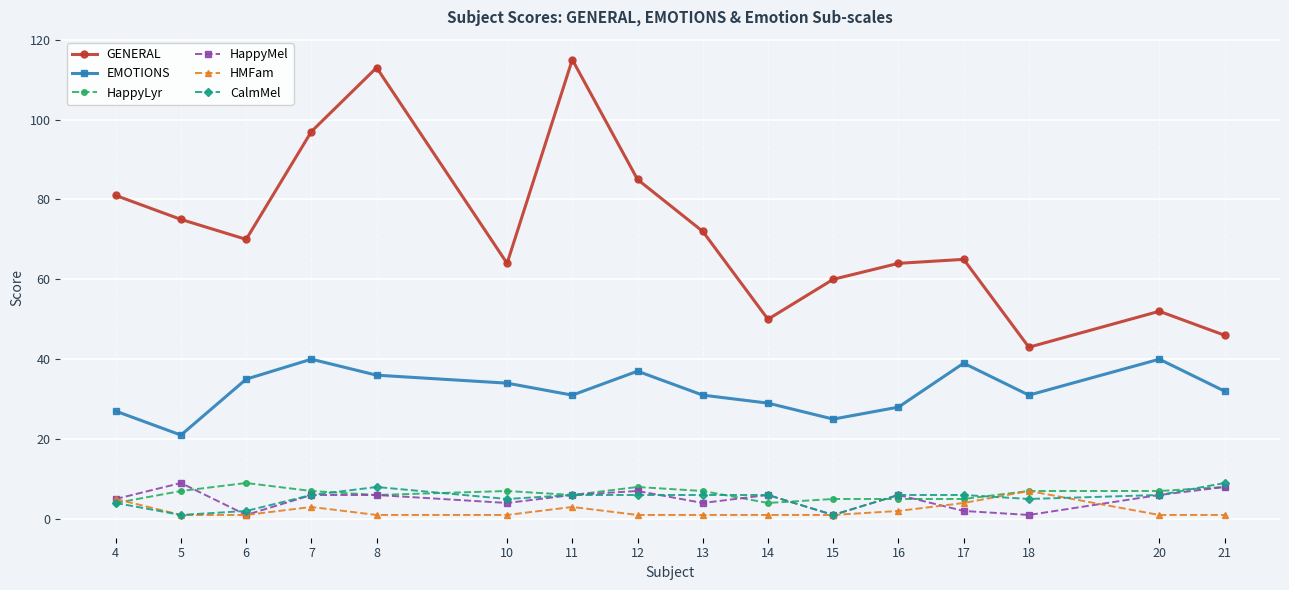

Reading left to right, what are all the values shown in this chart?

GENERAL: 4=81	5=75	6=70	7=97	8=113	10=64	11=115	12=85	13=72	14=50	15=60	16=64	17=65	18=43	20=52	21=46
EMOTIONS: 4=27	5=21	6=35	7=40	8=36	10=34	11=31	12=37	13=31	14=29	15=25	16=28	17=39	18=31	20=40	21=32
HappyLyr: 4=4	5=7	6=9	7=7	8=6	10=7	11=6	12=8	13=7	14=4	15=5	16=5	17=5	18=7	20=7	21=8
HappyMel: 4=5	5=9	6=1	7=6	8=6	10=4	11=6	12=7	13=4	14=6	15=1	16=6	17=2	18=1	20=6	21=8
HMFam: 4=5	5=1	6=1	7=3	8=1	10=1	11=3	12=1	13=1	14=1	15=1	16=2	17=4	18=7	20=1	21=1
CalmMel: 4=4	5=1	6=2	7=6	8=8	10=5	11=6	12=6	13=6	14=6	15=1	16=6	17=6	18=5	20=6	21=9